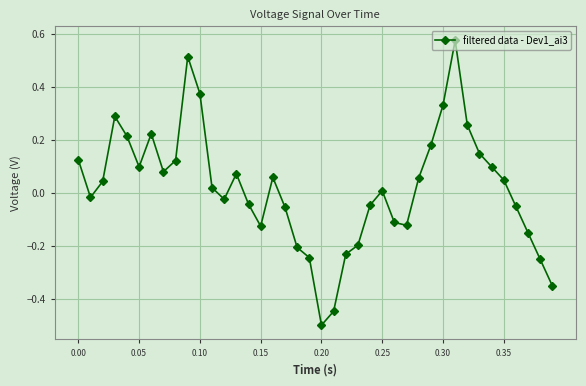

What is the minimum value shown in the chart?

-0.5